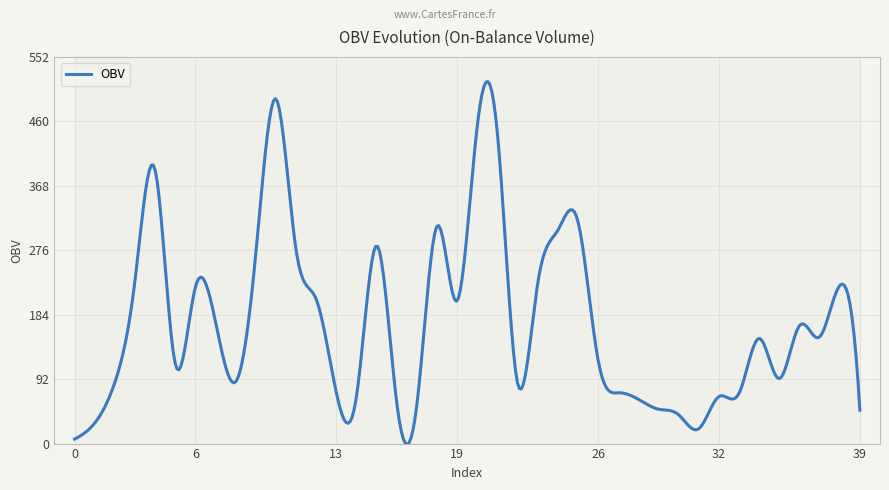

What is the highest value of the OBV series?

517.1